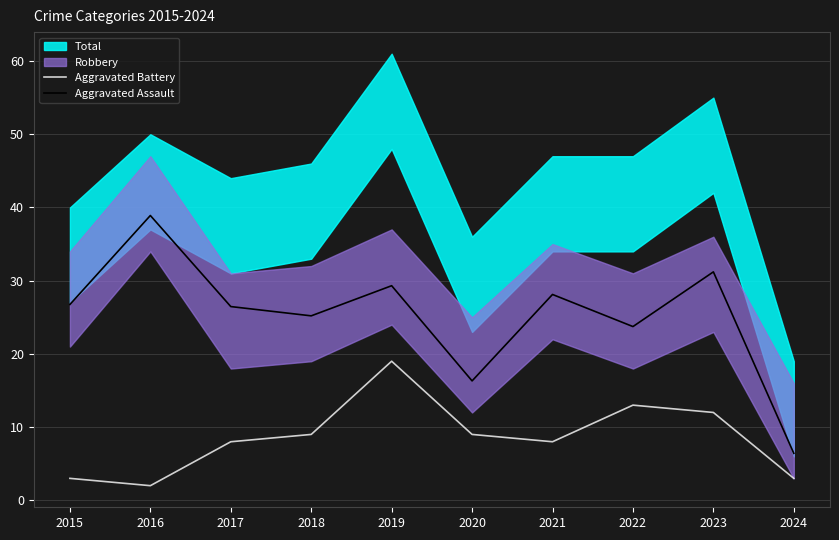

At how many categories does at least one series exceed 6?

10